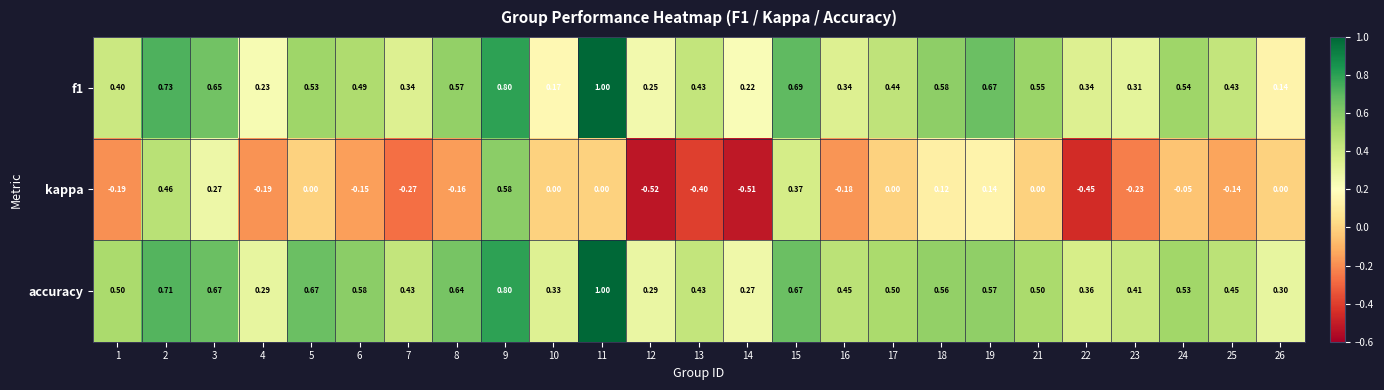

Which series has the largest total across all categories?

accuracy